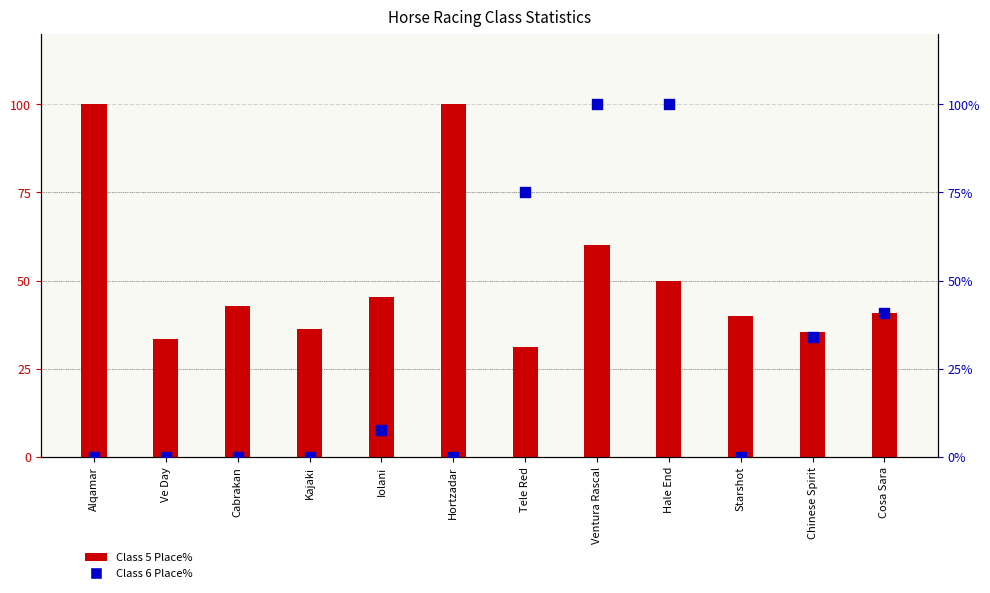

What are all the series names shown in the legend?

Class 5 Place%, Class 6 Place%